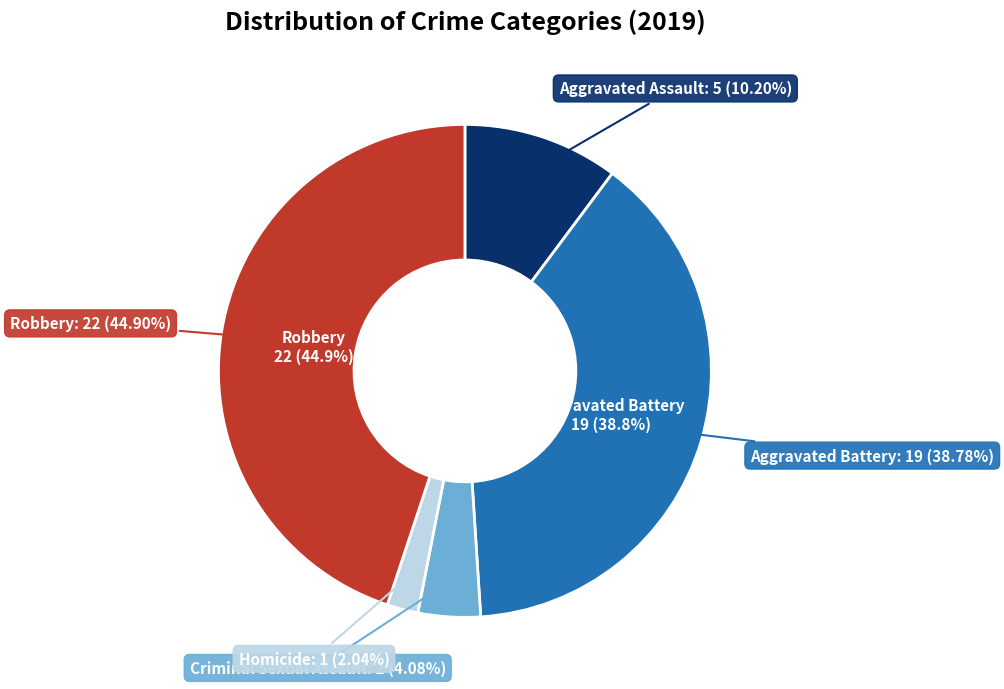

Does any single category account for the majority?

No